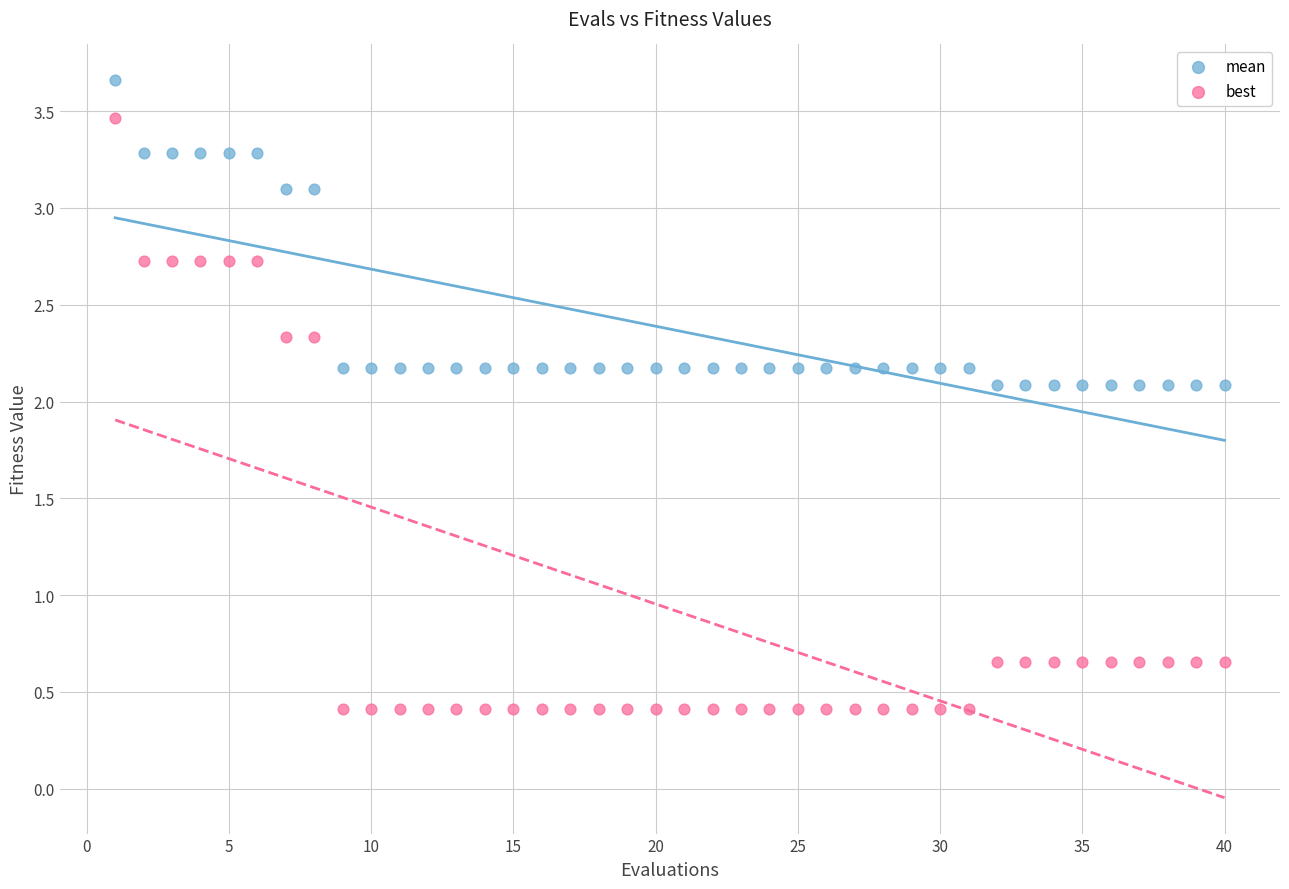

Across all data points, what is the range of Y values (max minus min)?

3.2